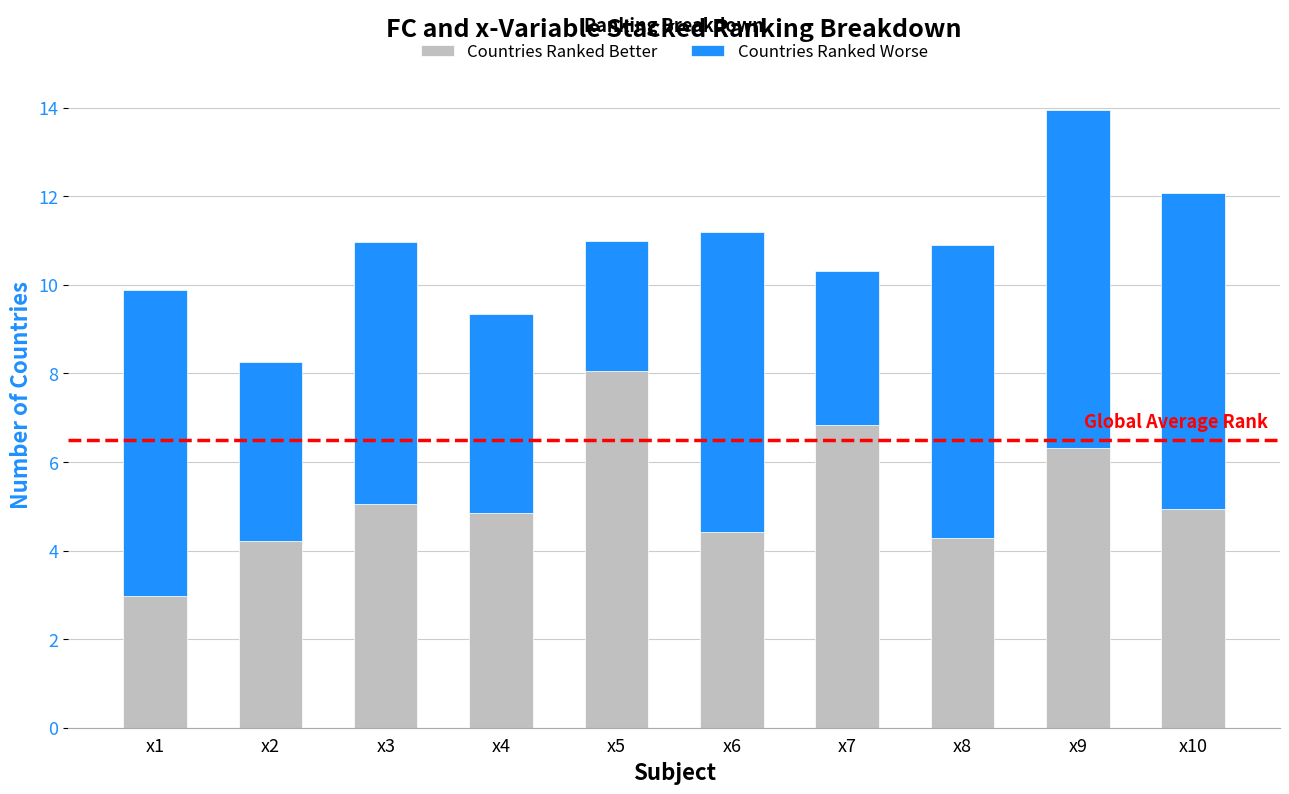

Which category has the highest value in the Countries Ranked Better series?

x5